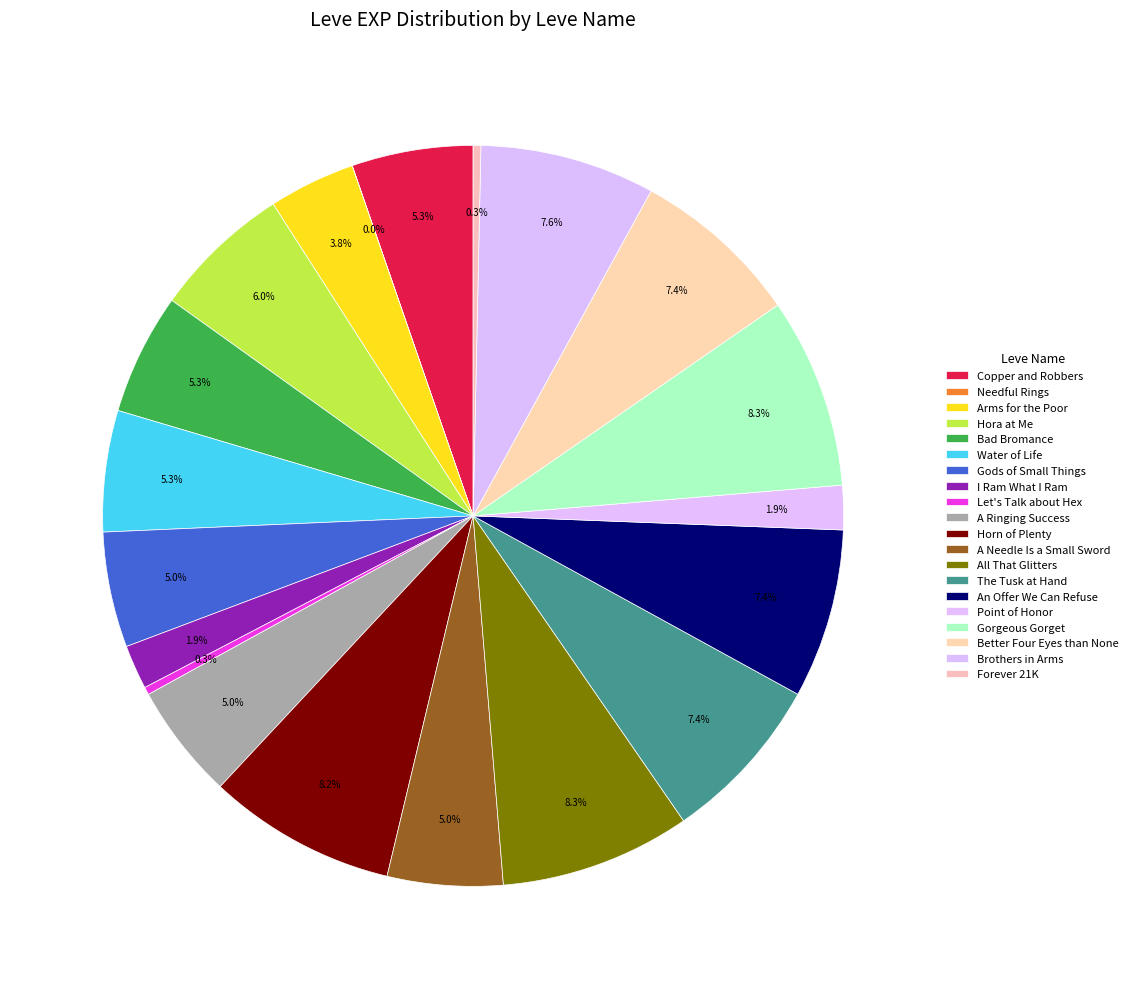

How many slices are in this pie chart?

20